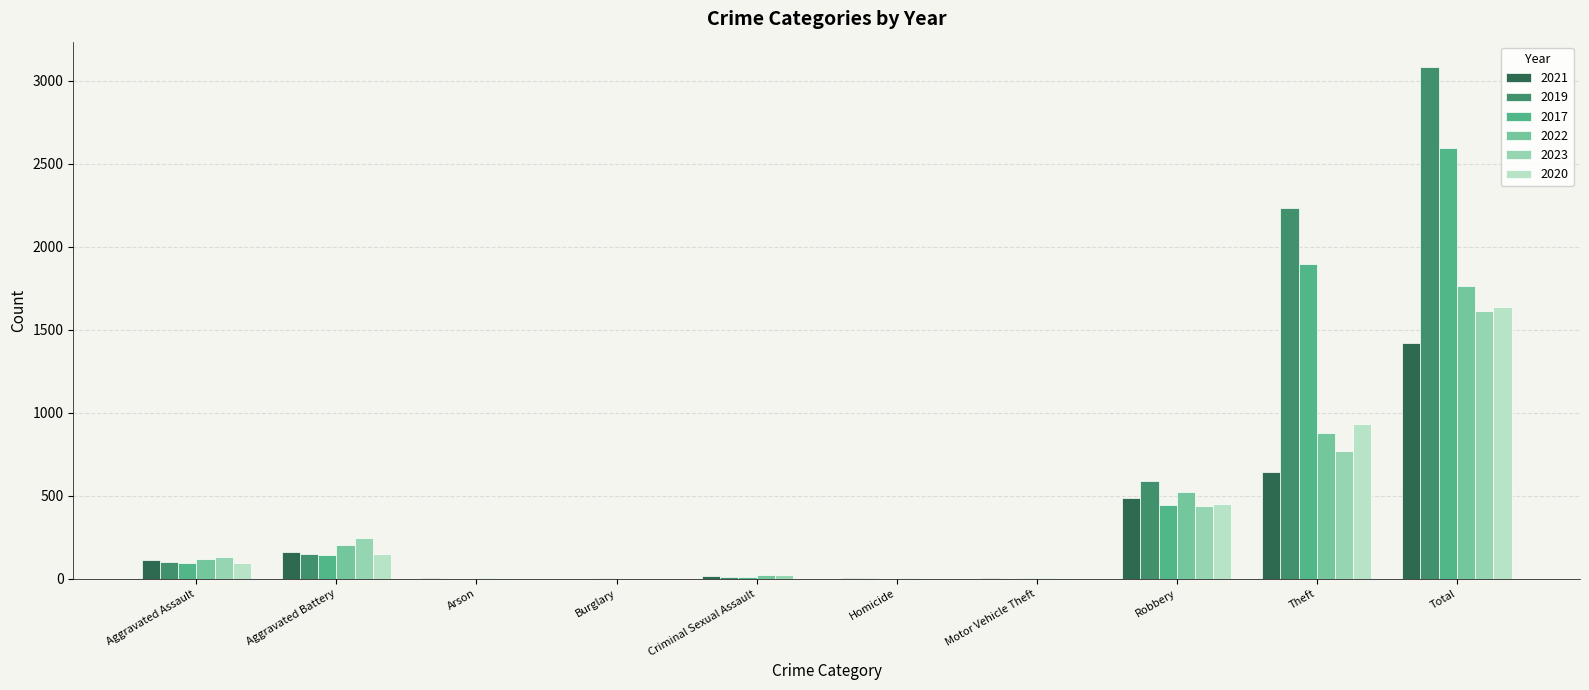

At which category does the chart reach its peak across all series?

Total